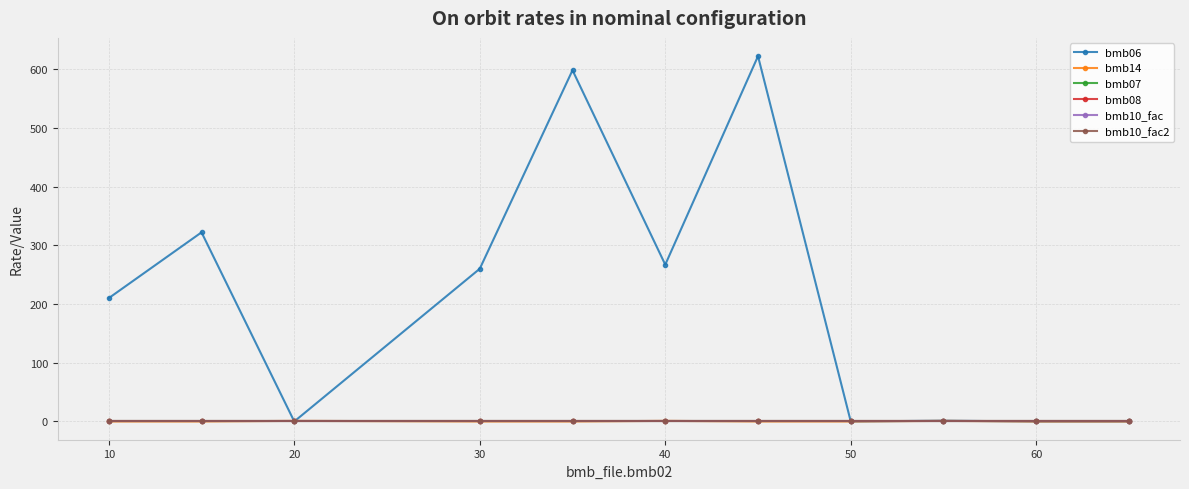

Reading left to right, list all the values displayed in this chart.

bmb06: 210.0	322.0	0.0	260.0	598.0	267.0	622.0	0.0	1.3	0.0	0.0
bmb14: 0.0	0.0	1.0	0.0	0.0	1.0	0.0	0.0	1.0	0.0	0.0
bmb07: 1.0	1.0	1.0	1.0	1.0	1.0	1.0	1.0	1.0	1.0	1.0
bmb08: 0.0	0.0	0.0	0.0	0.0	0.0	0.0	0.0	0.0	0.0	0.0
bmb10_fac: 1.0	1.0	1.0	1.0	1.0	1.0	1.0	1.0	1.0	1.0	1.0
bmb10_fac2: 1.0	1.0	1.0	1.0	1.0	1.0	1.0	1.0	1.0	1.0	1.0